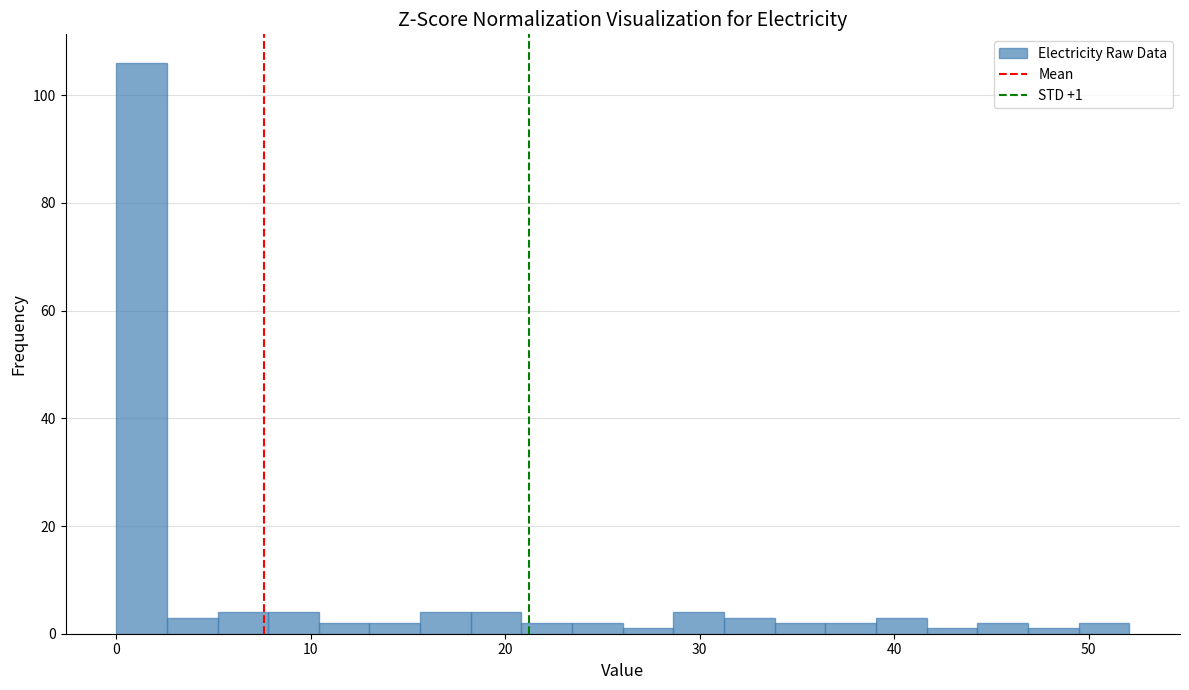

Read against the x-axis, roughly where is the centre of the tallest bar?

1